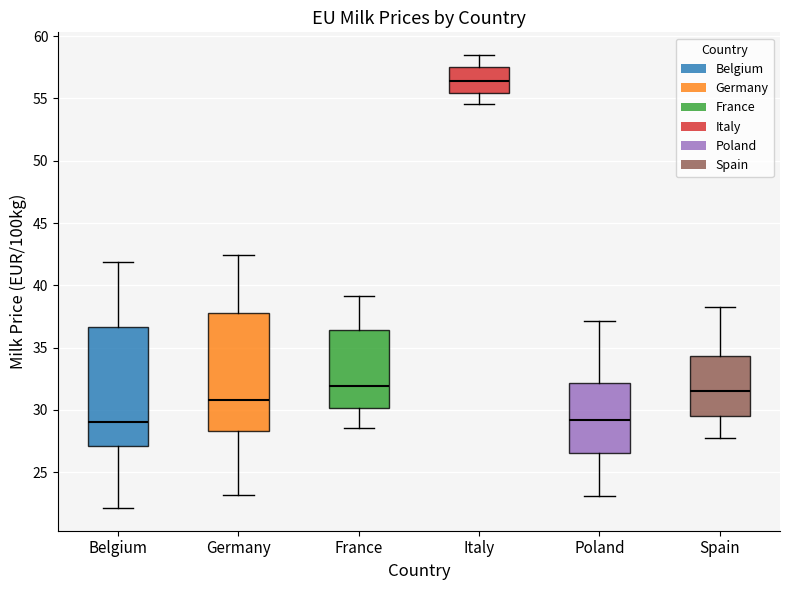

Reading left to right, transcribe this box plot: for each box, give where its median line is, the range the box spans, and where its two whiskers end, as read against the y-axis. The values are not printed on the chart, so give them approximately, as read against the axis.

Belgium: median 29.0, box 27.0 to 36.5, whiskers 22.0 to 42.0
Germany: median 31.0, box 28.5 to 38.0, whiskers 23.0 to 42.5
France: median 32.0, box 30.0 to 36.5, whiskers 28.5 to 39.0
Italy: median 56.5, box 55.5 to 57.5, whiskers 54.5 to 58.5
Poland: median 29.0, box 26.5 to 32.0, whiskers 23.0 to 37.0
Spain: median 31.5, box 29.5 to 34.5, whiskers 28.0 to 38.5